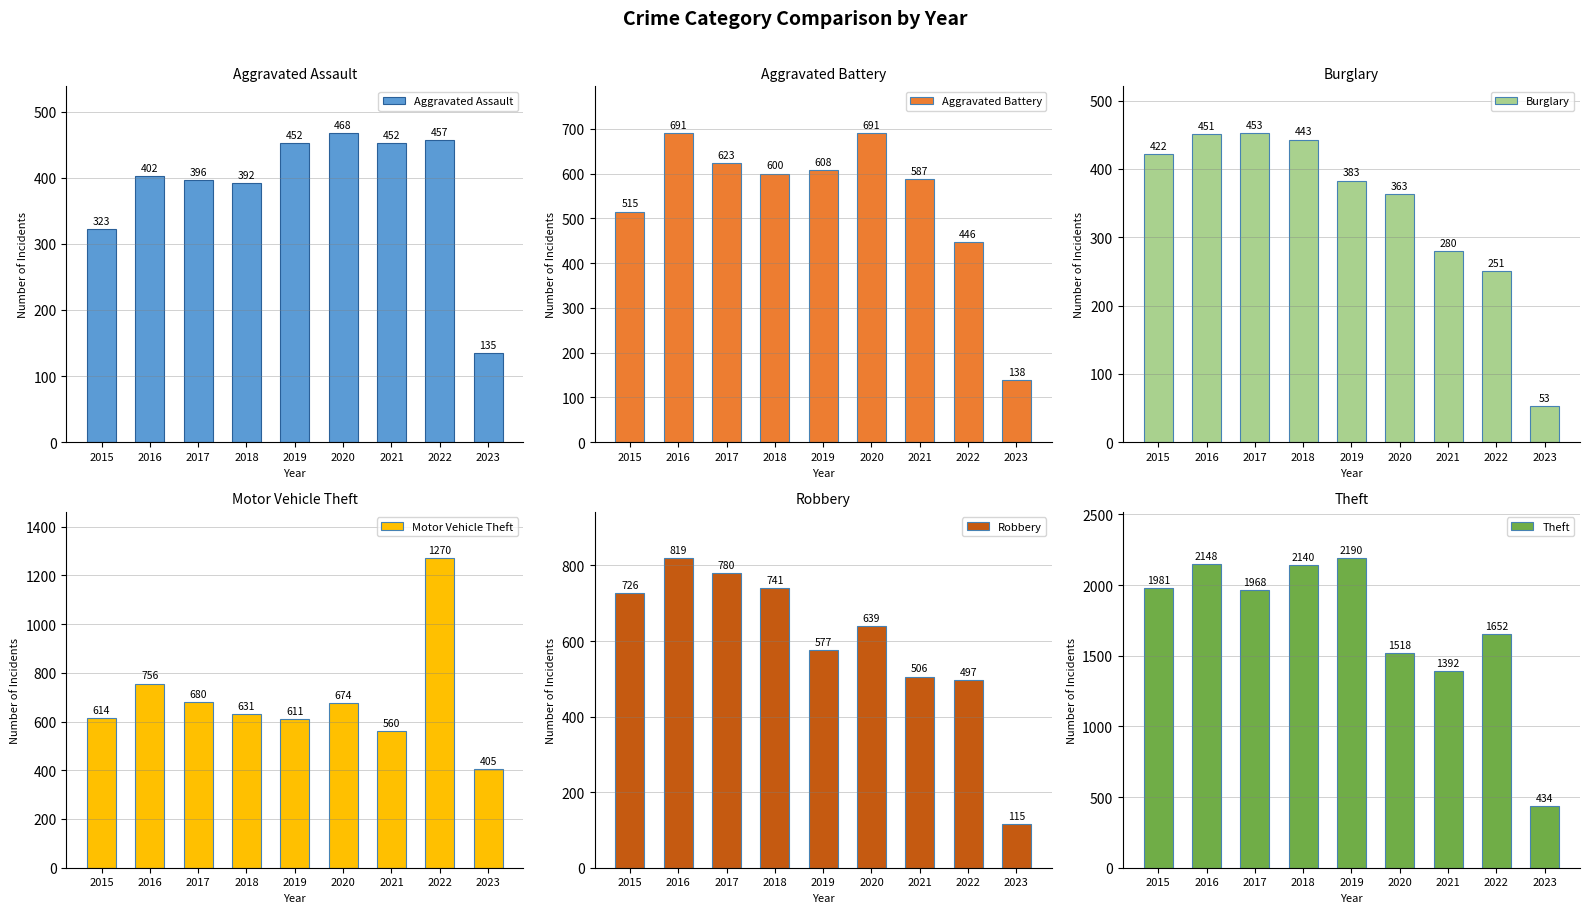

Rank the series at 2017 from lowest to highest value.

Aggravated Assault, Burglary, Aggravated Battery, Motor Vehicle Theft, Robbery, Theft